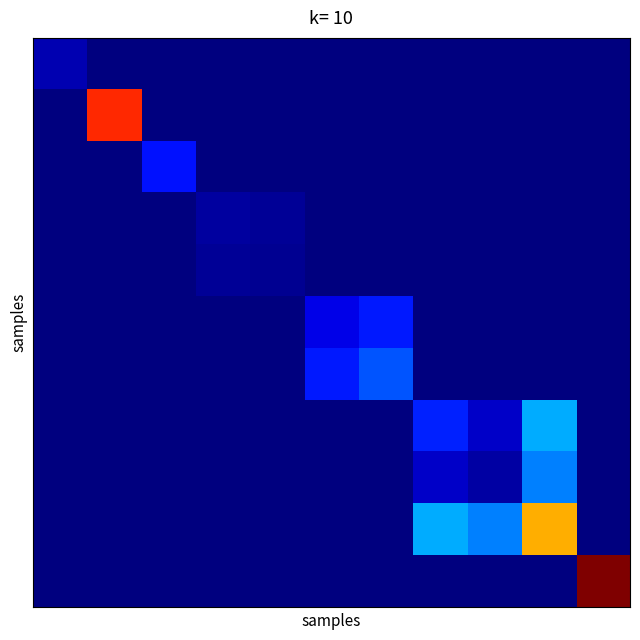

How many series are shown in this chart?

11